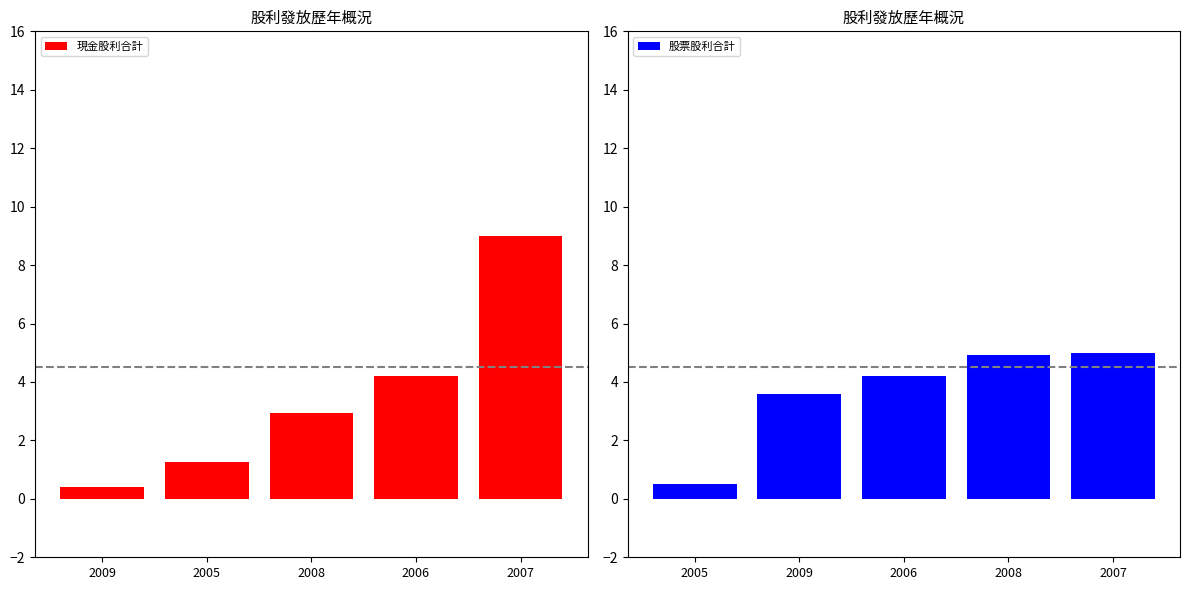

List the labels in order of 現金股利合計 value, largest first.

2007, 2006, 2008, 2005, 2009